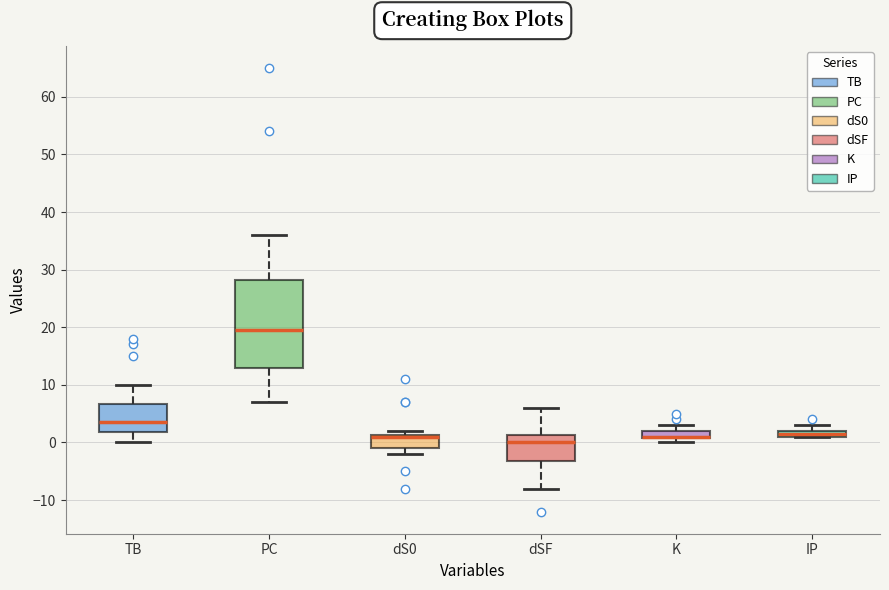

Which box is the tallest, from its lower edge to its upper edge?

PC